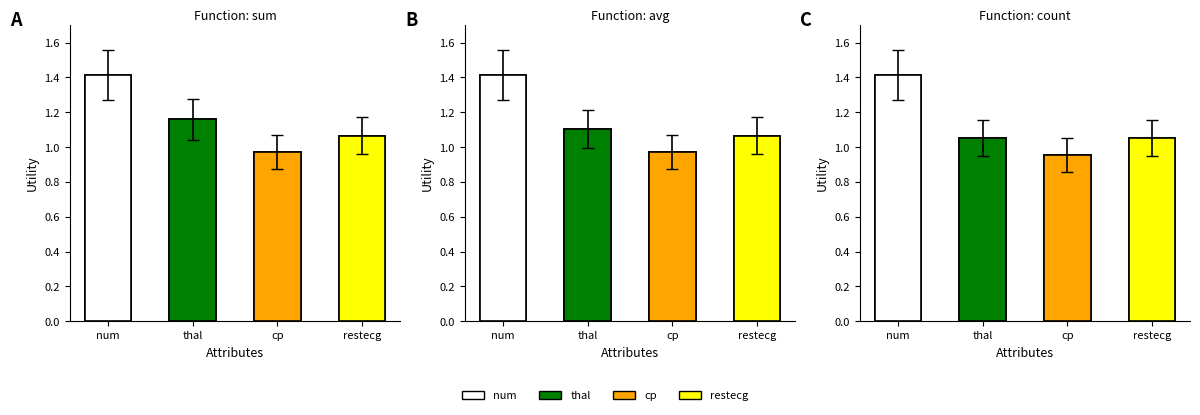

What is the sum of all count values?

4.5